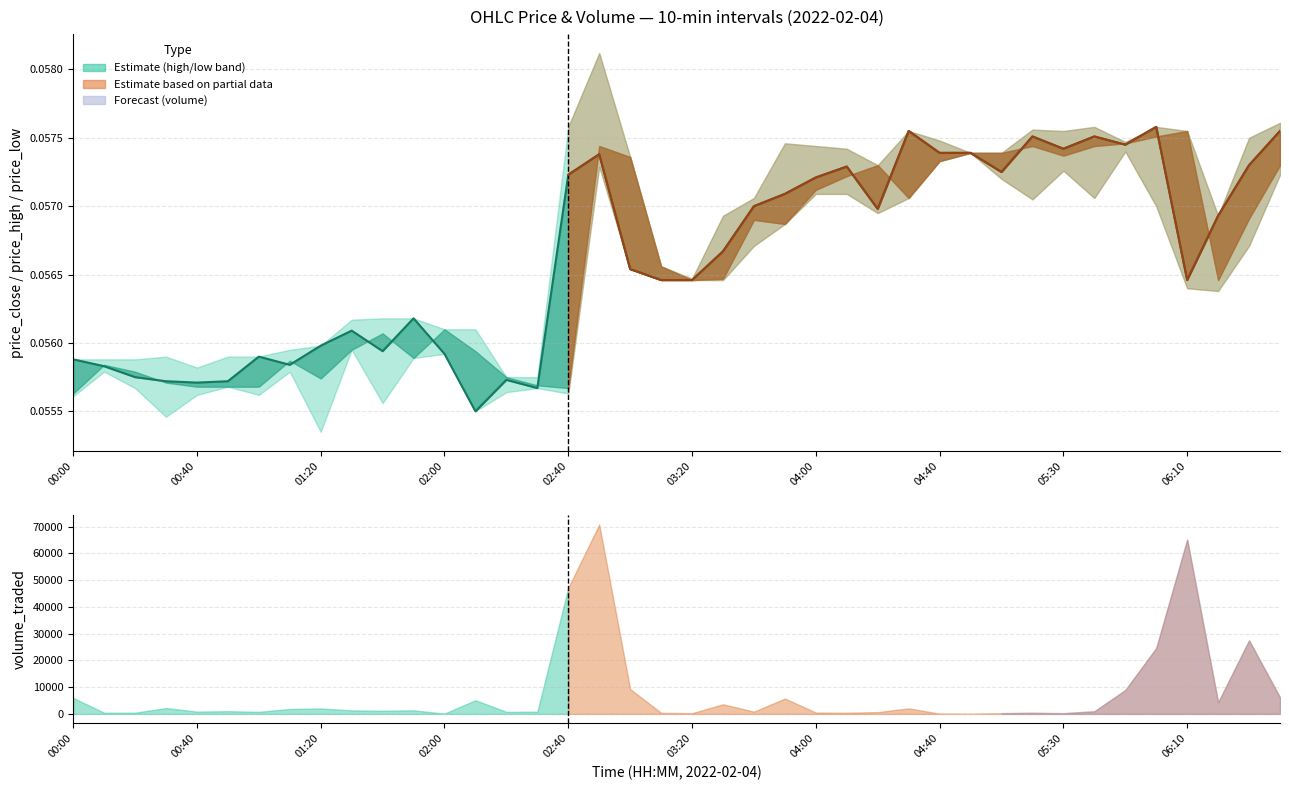

What is the value of the 31st point from the left?

0.1